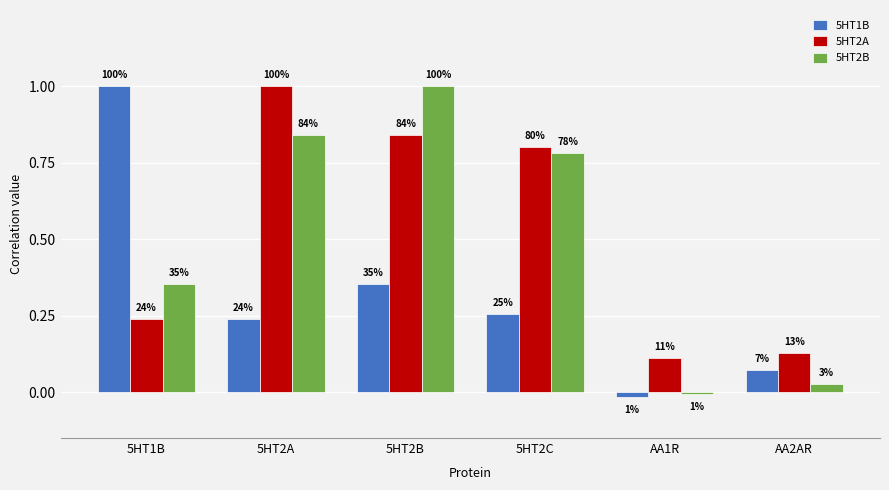

Between 5HT1B and 5HT2B, which series saw the biggest shift?

5HT1B